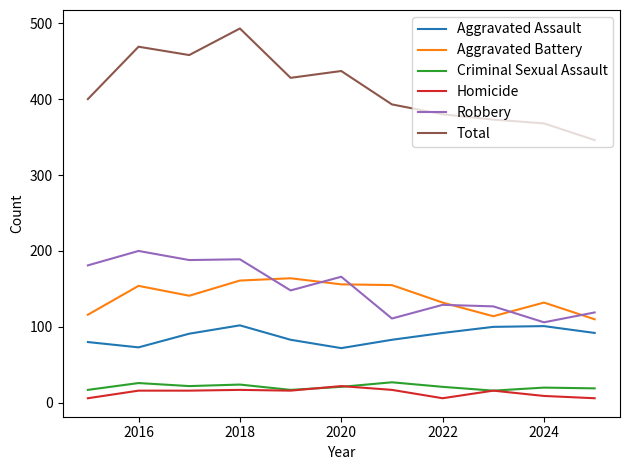

How many lines are shown in the chart?

6